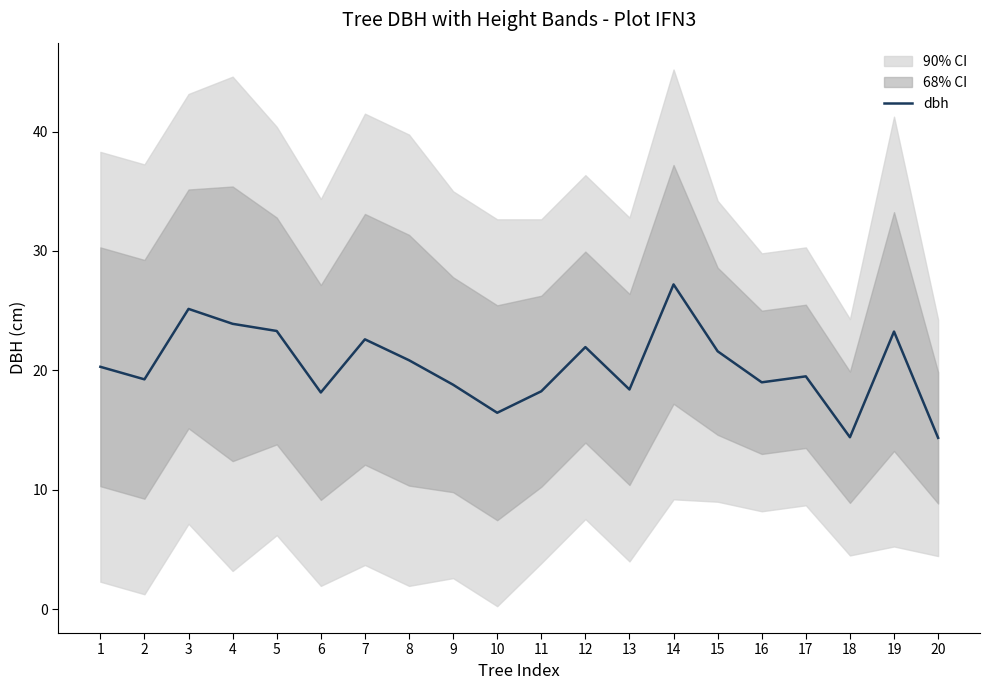

Where is the first local minimum?

2